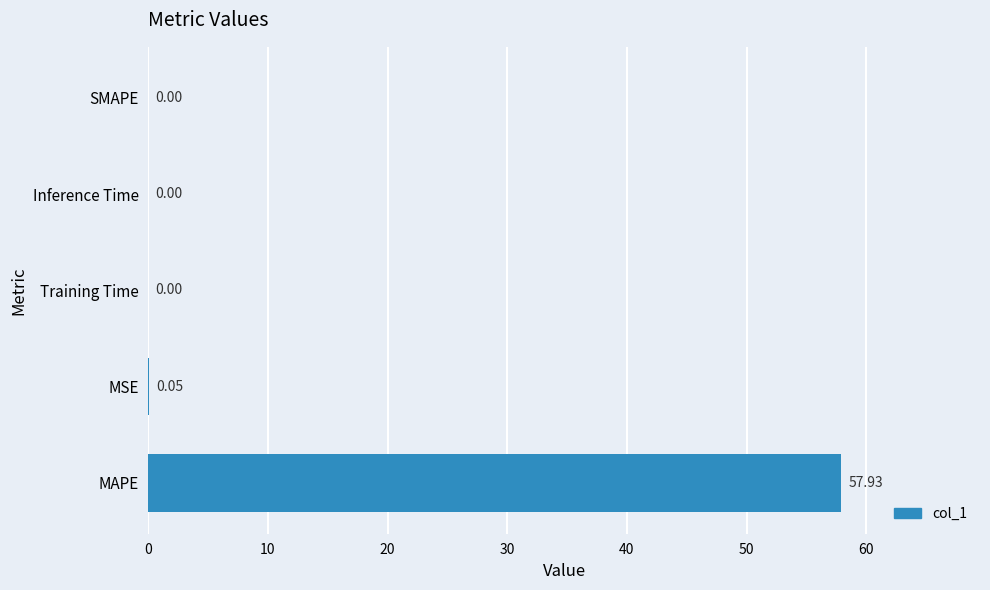

Where is the data nearest to the value 28?

MSE